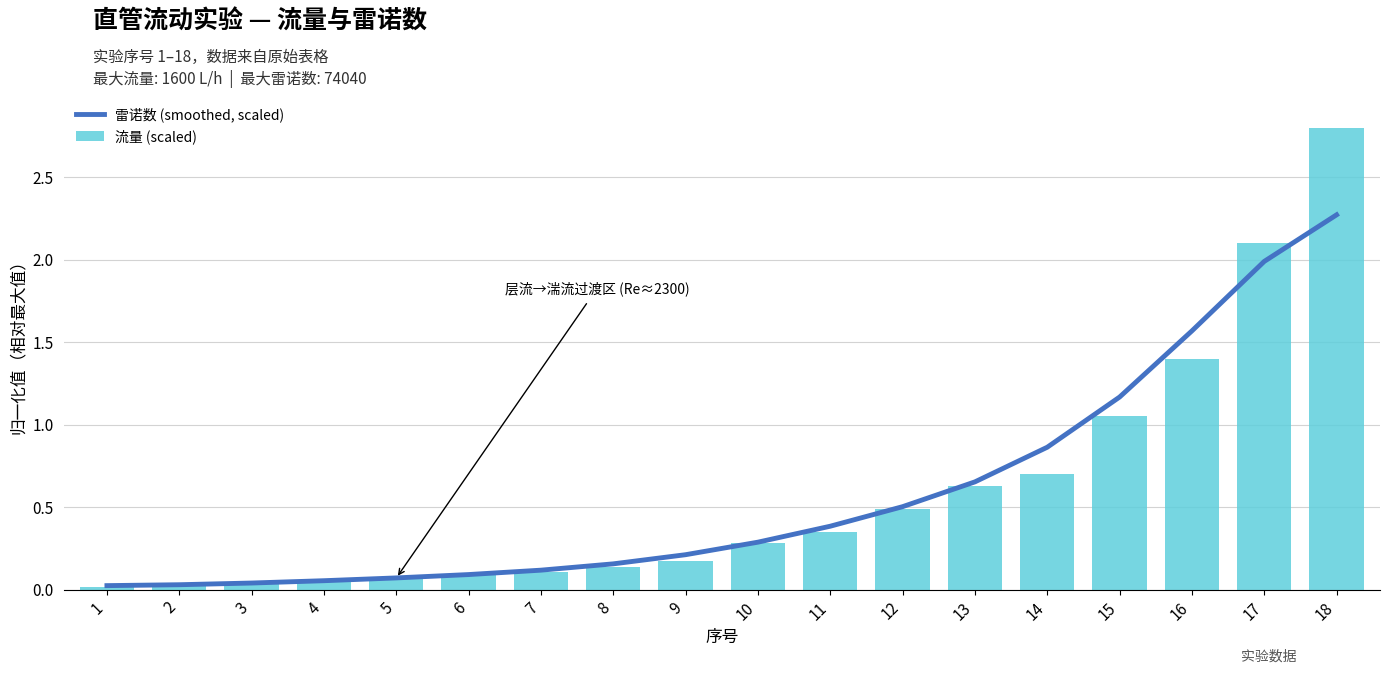

What are all the series names shown in the legend?

雷诺数 (smoothed, scaled), 流量 (scaled)